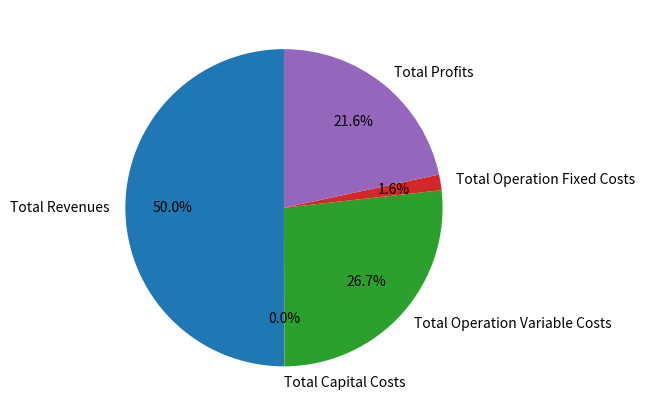

What is the largest slice in the pie chart?

Total Revenues